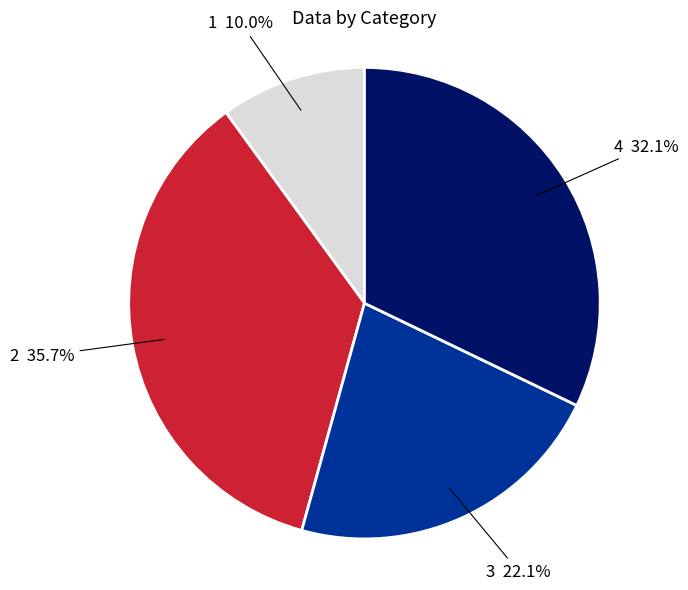

Does 1 represent more than half of the total?

No